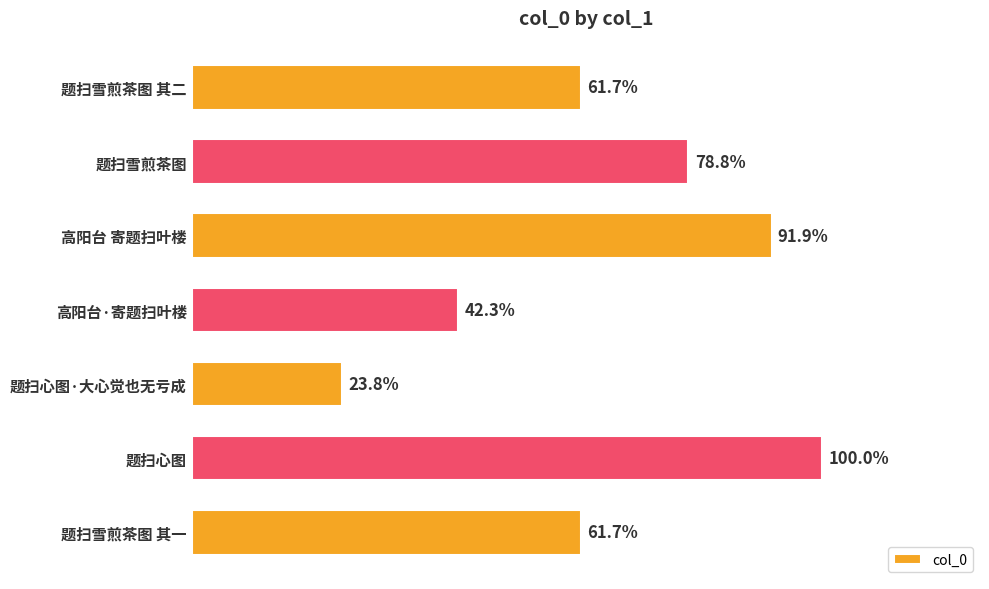

Are the bars horizontal?

Yes